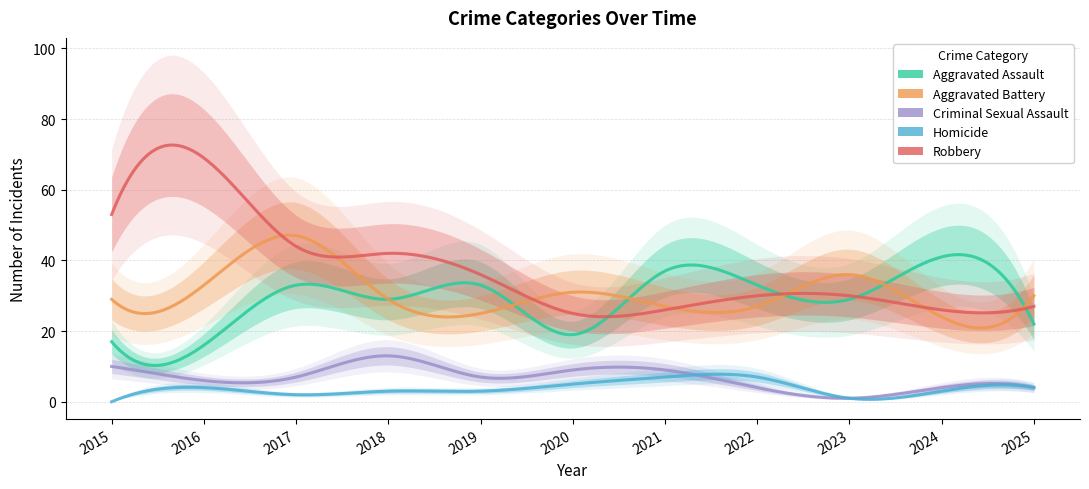

How many data points in Robbery are less than 30?

4